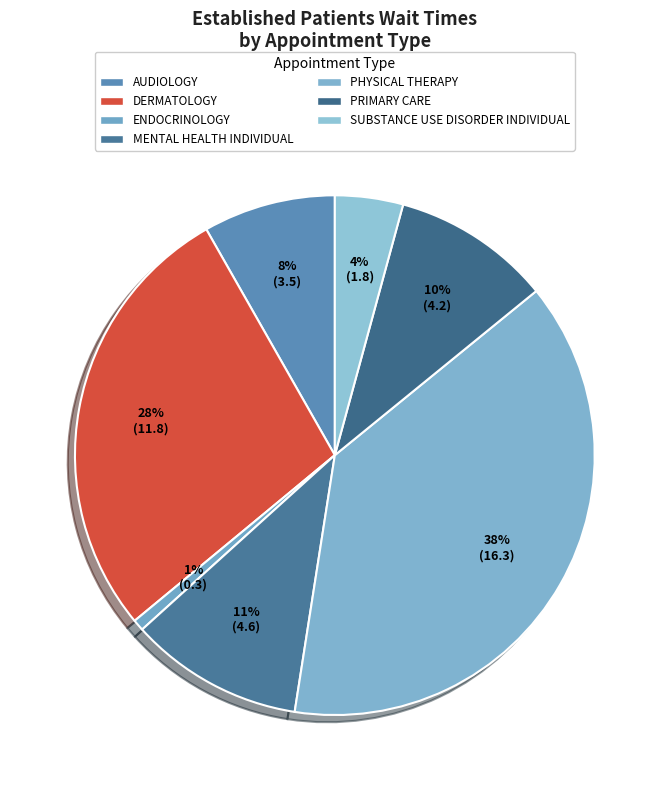

Which slice is the largest?

PHYSICAL THERAPY